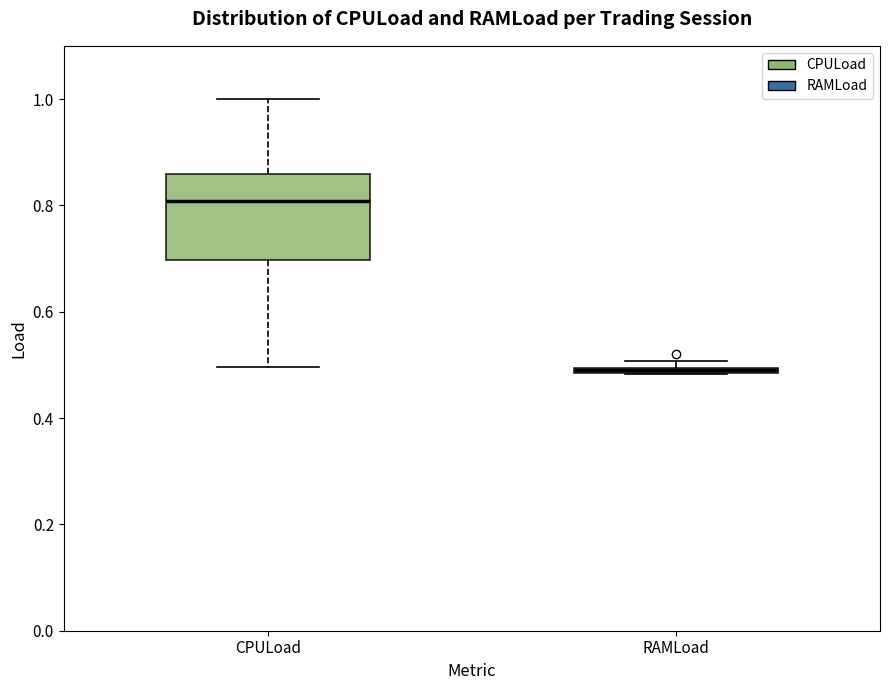

Comparing the boxes themselves (not the whiskers), which one is the tallest?

CPULoad